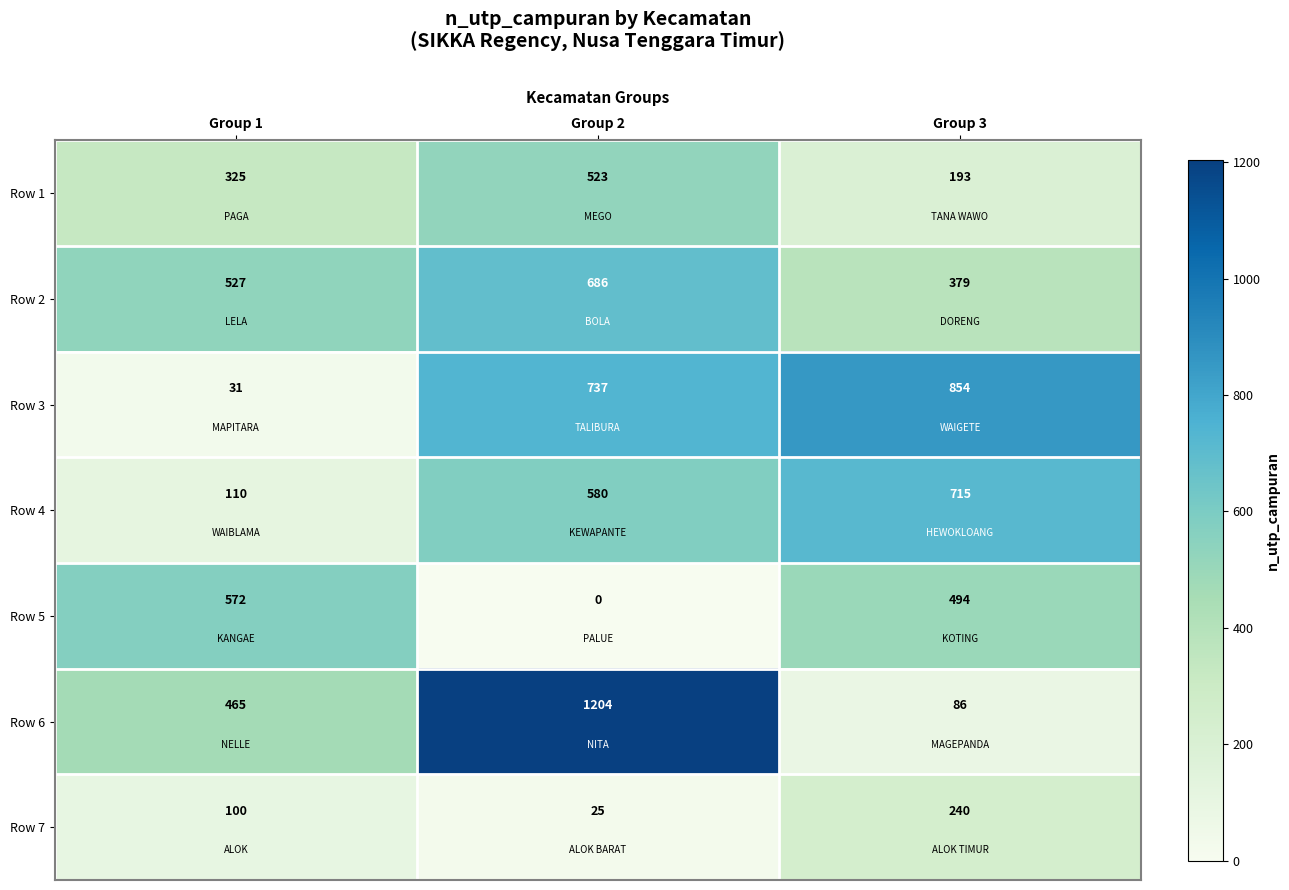

Which series has the widest spread of values?

Row 6